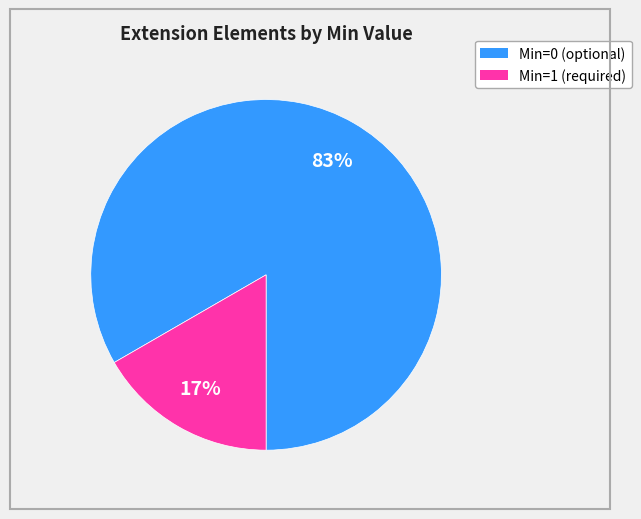

To the nearest percent, what is the average slice percentage?

50%